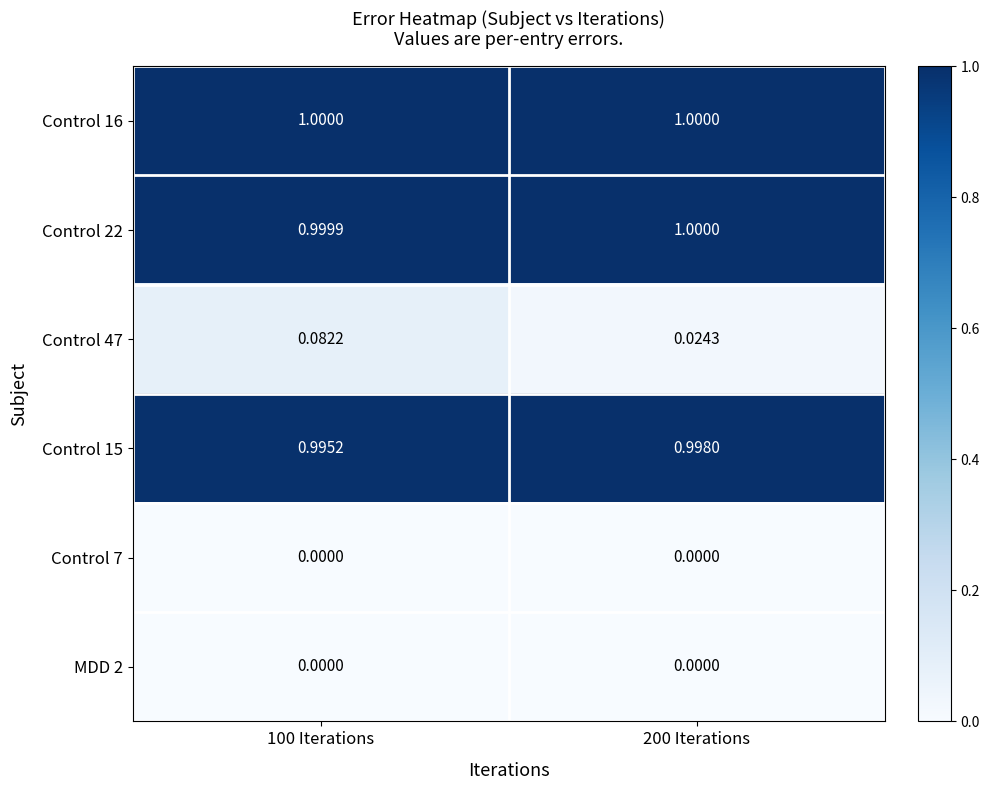

How many categories are shown in the chart?

2